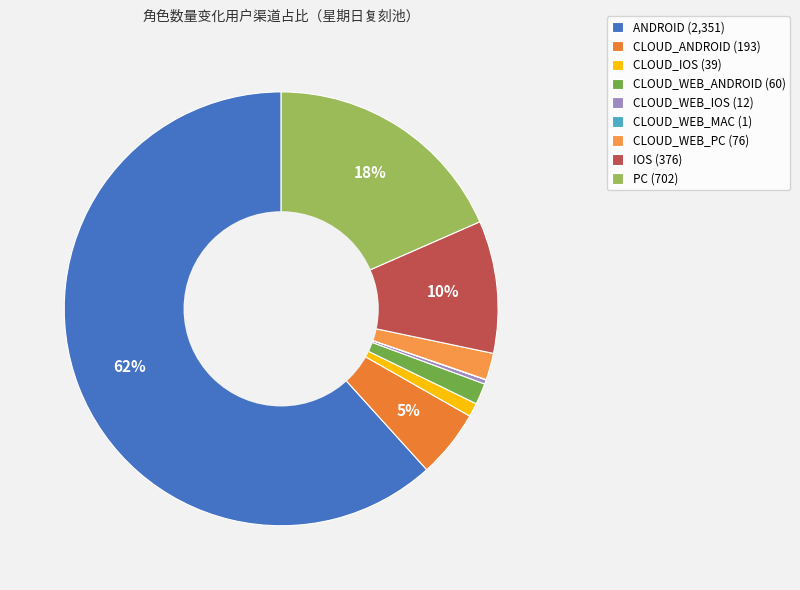

The CLOUD_ANDROID slice represents 5% of the pie. True or false?

True